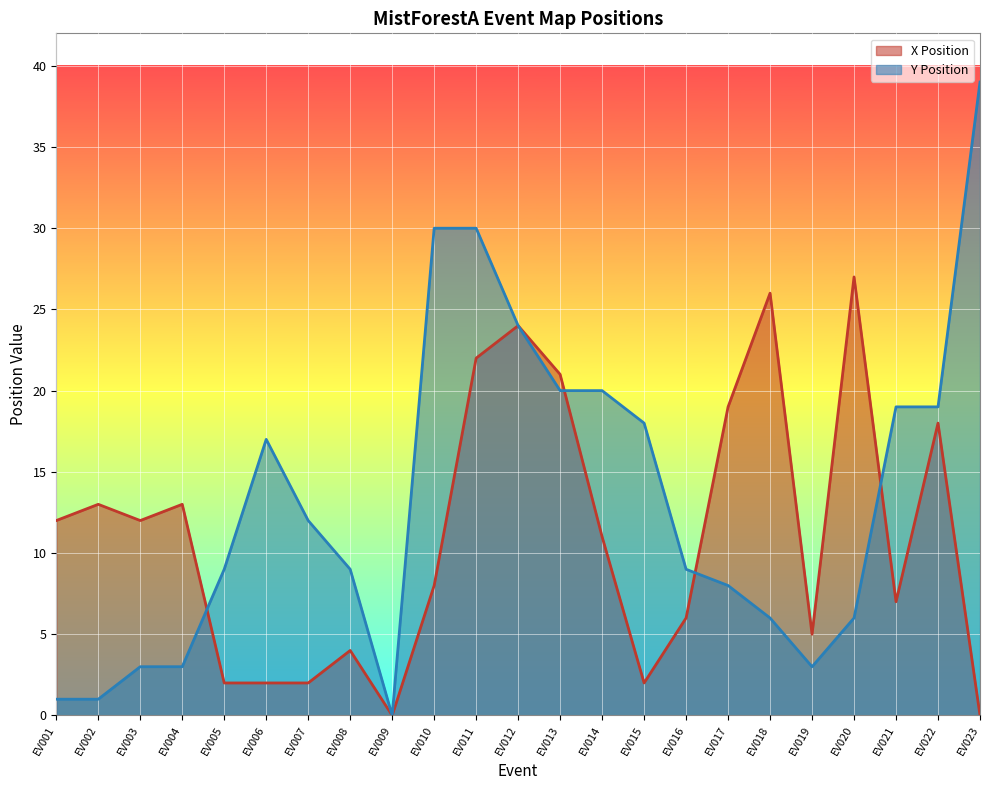

True or false: Y Position and X Position cross at least once.

True